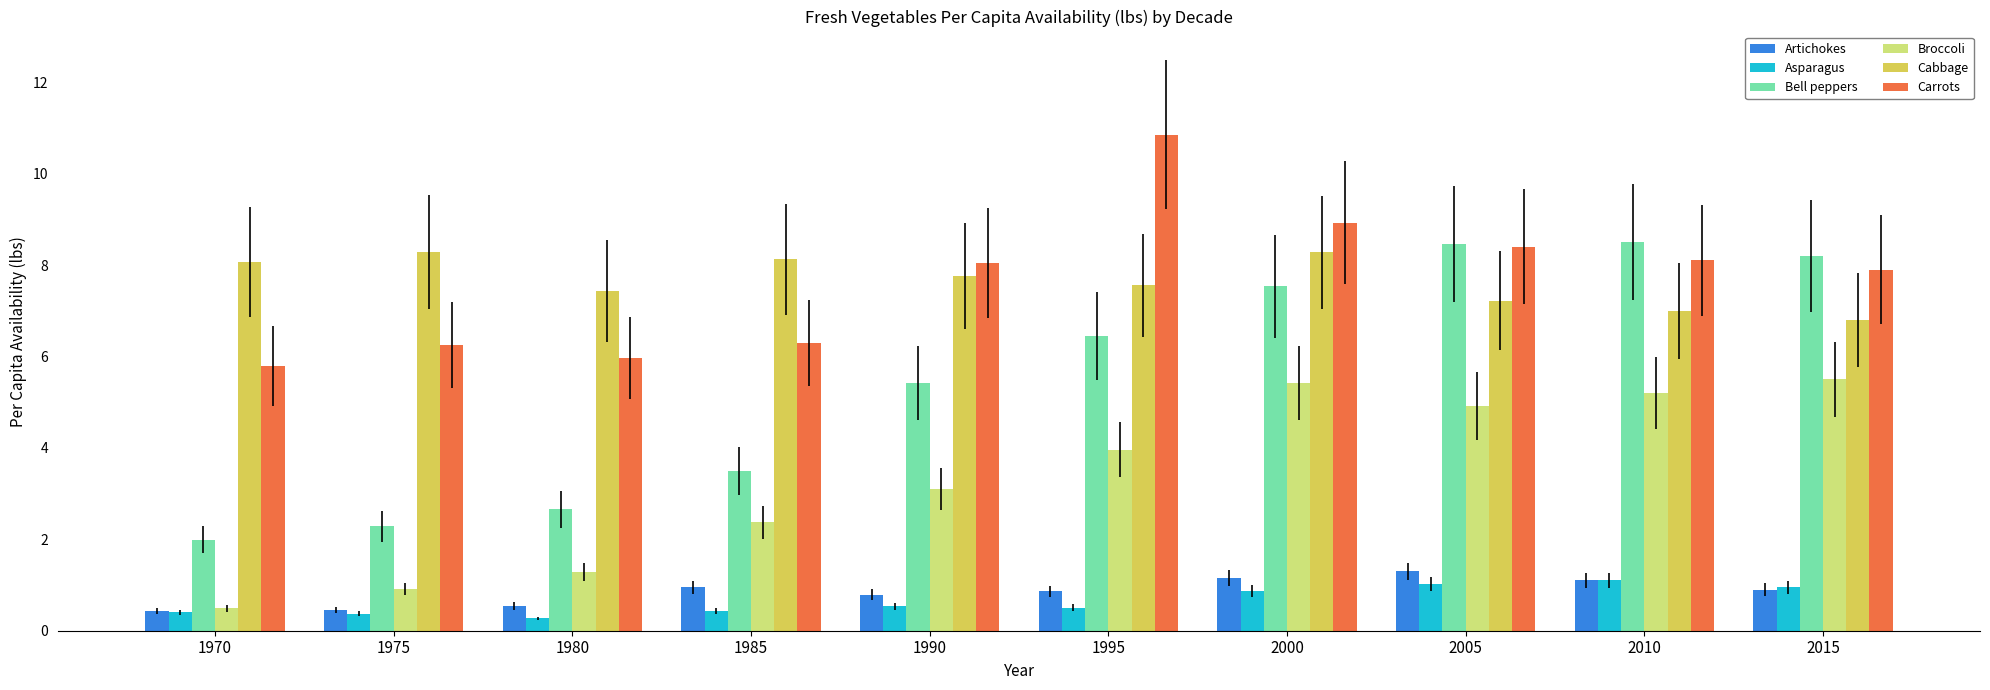

Is it true that Cabbage equals 7.8 at 1990?

True